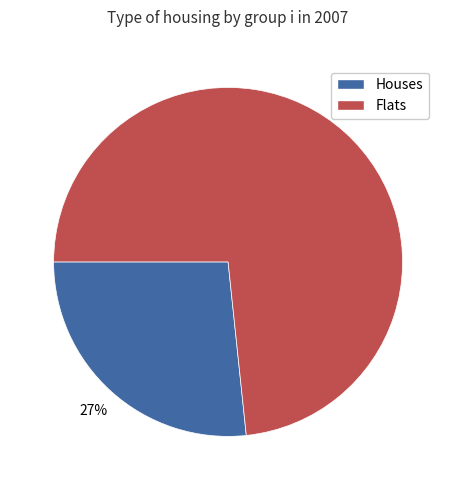

To the nearest percent, what is the average slice percentage?

50%